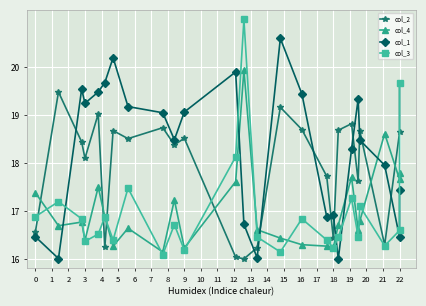

What is the lowest value of the col_4 series?

16.1